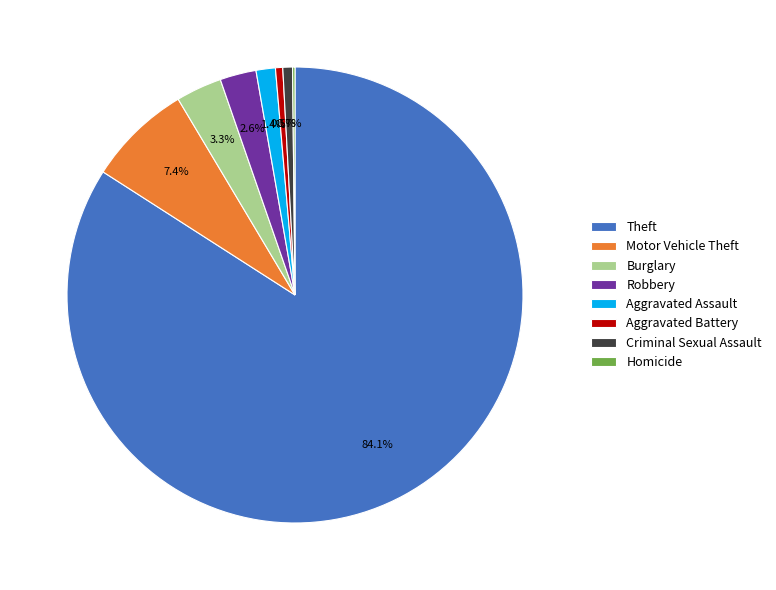

Which category accounts for the majority?

Theft